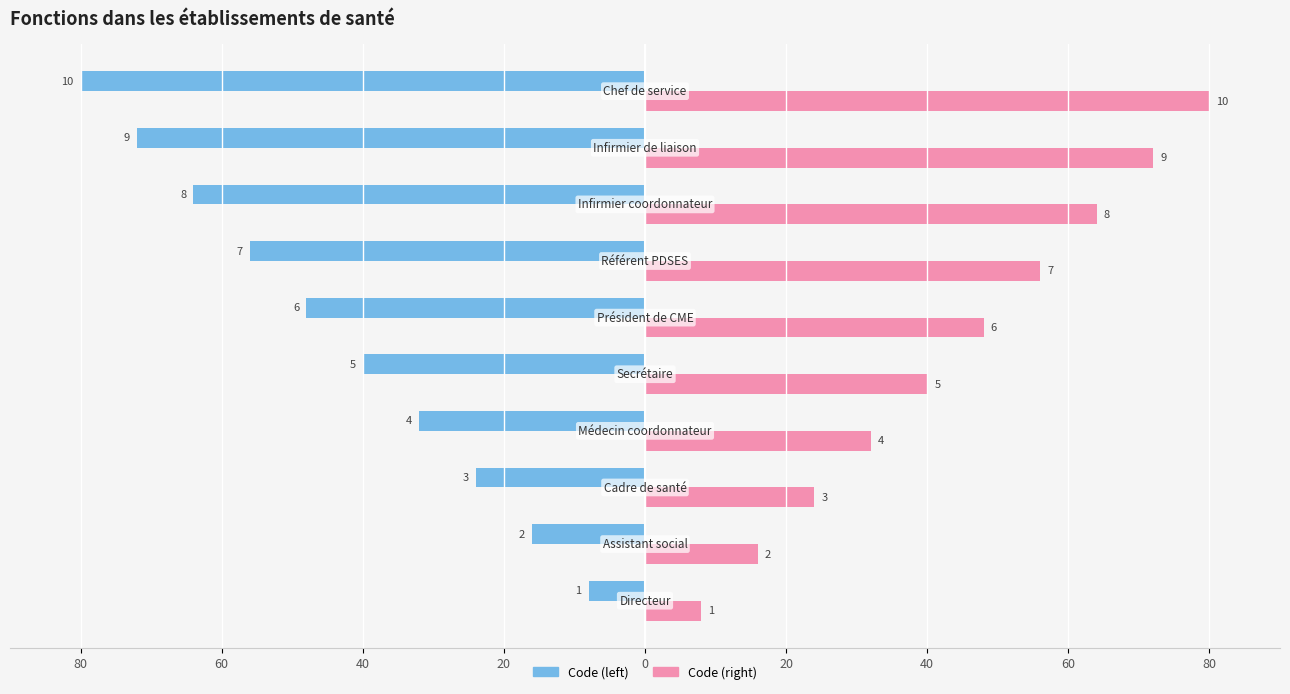

List the series in order of their overall mean, highest first.

Code (right), Code (left)